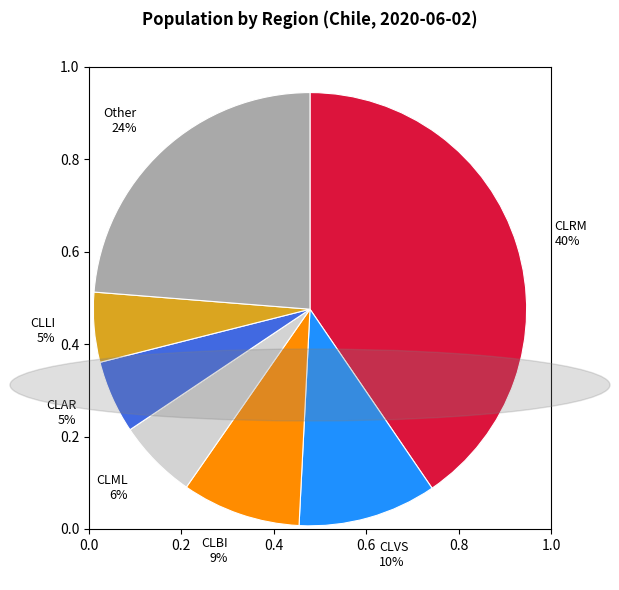

To the nearest percent, what is the combined percentage of CLLI 5% and Other 24%?

29%